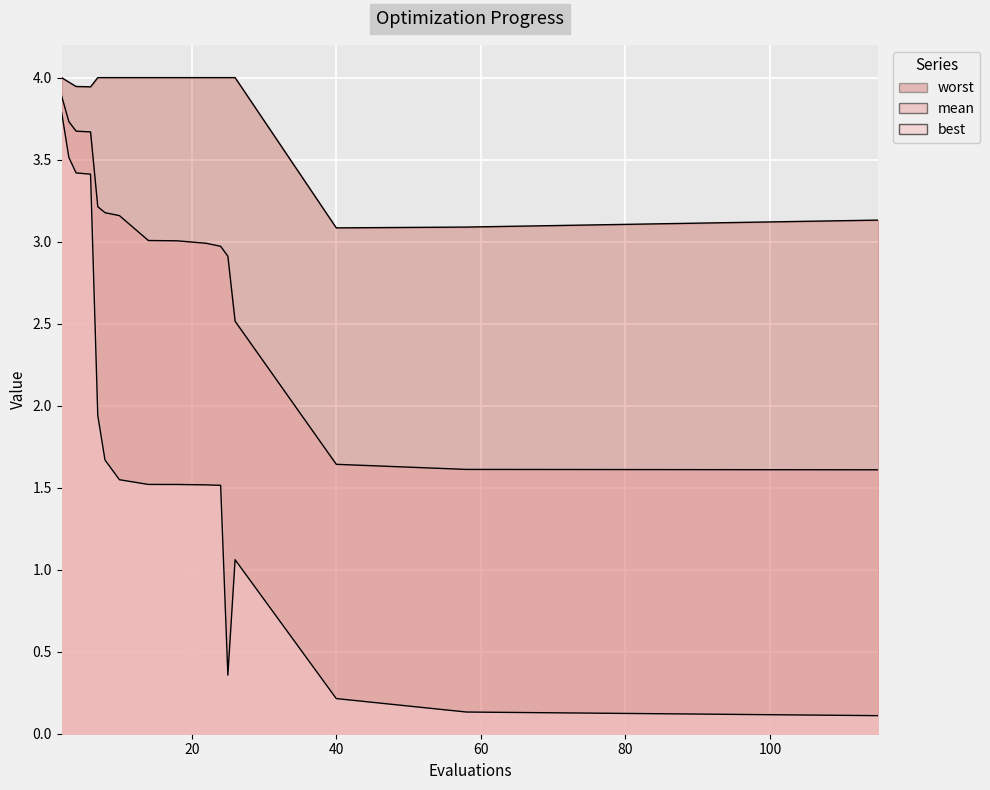

Reading left to right, extract all data points from this chart.

mean: 2=3.9	3=3.7	4=3.7	6=3.7	7=3.2	8=3.2	10=3.2	14=3.0	18=3.0	22=3.0	24=3.0	25=2.9	26=2.5	40=1.6	58=1.6	115=1.6
best: 2=3.8	3=3.5	4=3.4	6=3.4	7=1.9	8=1.7	10=1.5	14=1.5	18=1.5	22=1.5	24=1.5	25=0.4	26=1.1	40=0.2	58=0.1	115=0.1
worst: 2=4.0	3=4.0	4=3.9	6=3.9	7=4.0	8=4.0	10=4.0	14=4.0	18=4.0	22=4.0	24=4.0	25=4.0	26=4.0	40=3.1	58=3.1	115=3.1